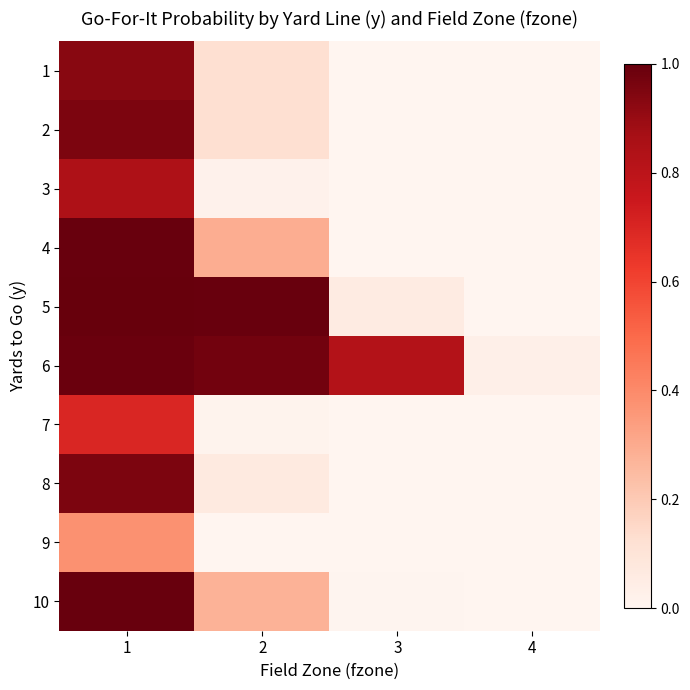

What is the total value across all series at 3?

0.9